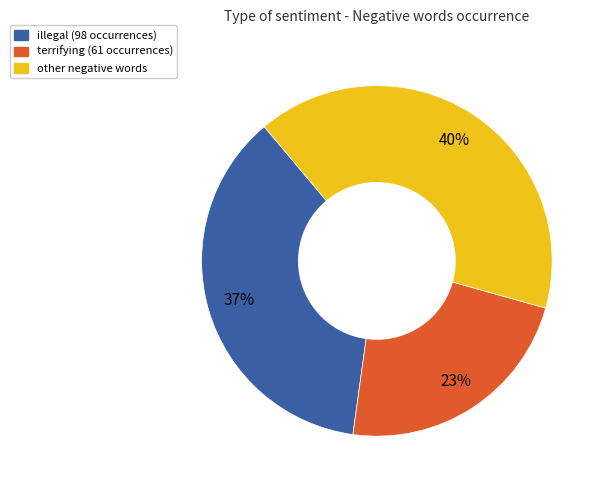

Count the number of slices in the pie.

3